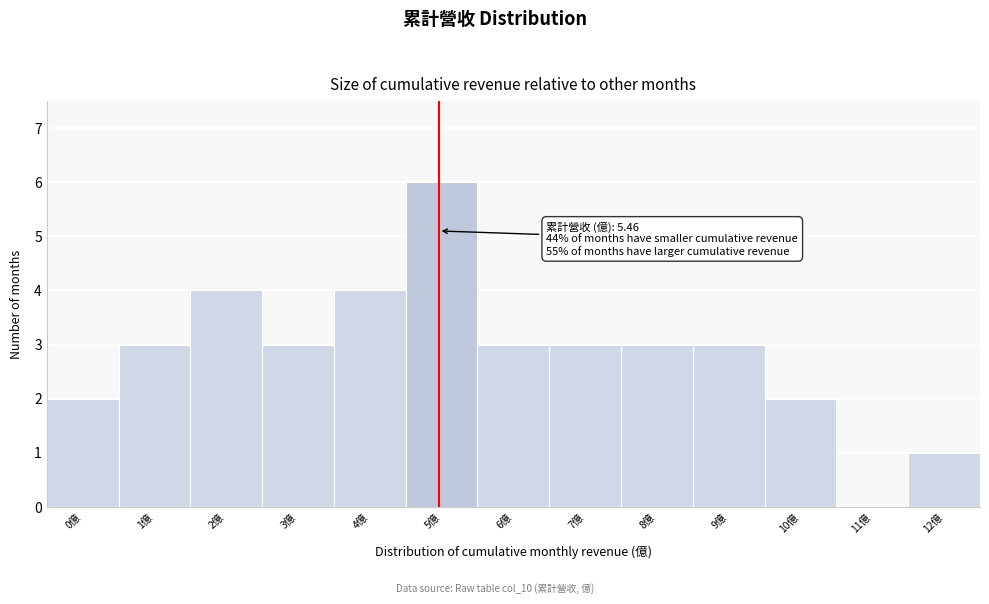

Reading left to right, list all the values displayed in this chart.

0億=2	1億=3	2億=4	3億=3	4億=4	5億=6	6億=3	7億=3	8億=3	9億=3	10億=2	11億=0	12億=1